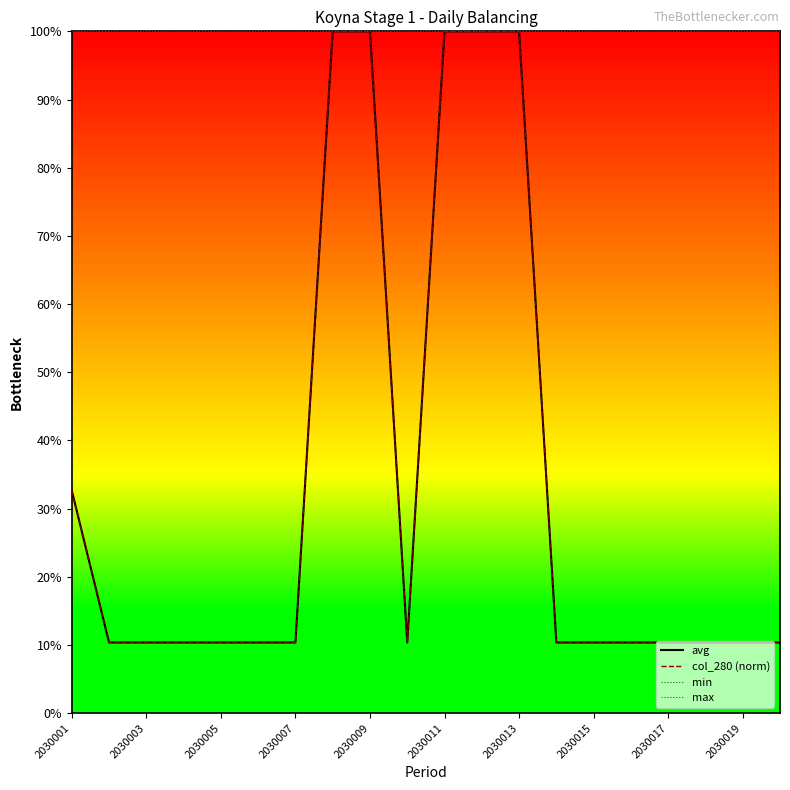

True or false: avg and col_280 (norm) intersect in this chart.

False